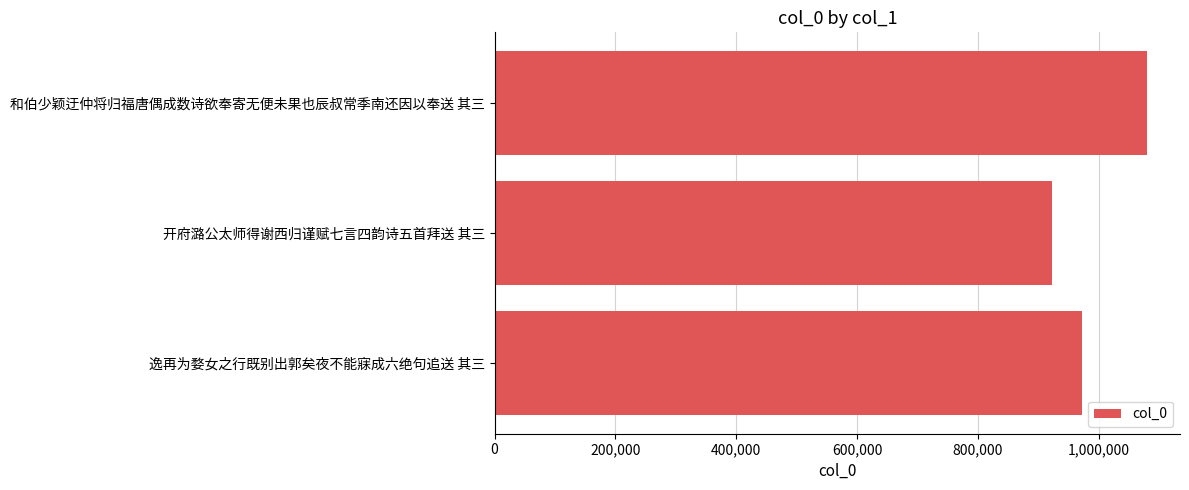

What is the smallest value displayed?

922943